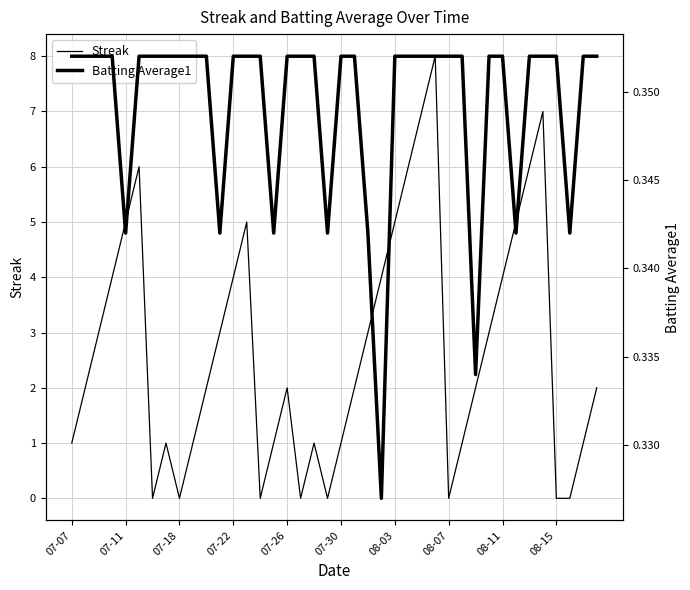

True or false: Batting Average1 has a value of 0.3 at 30.

True